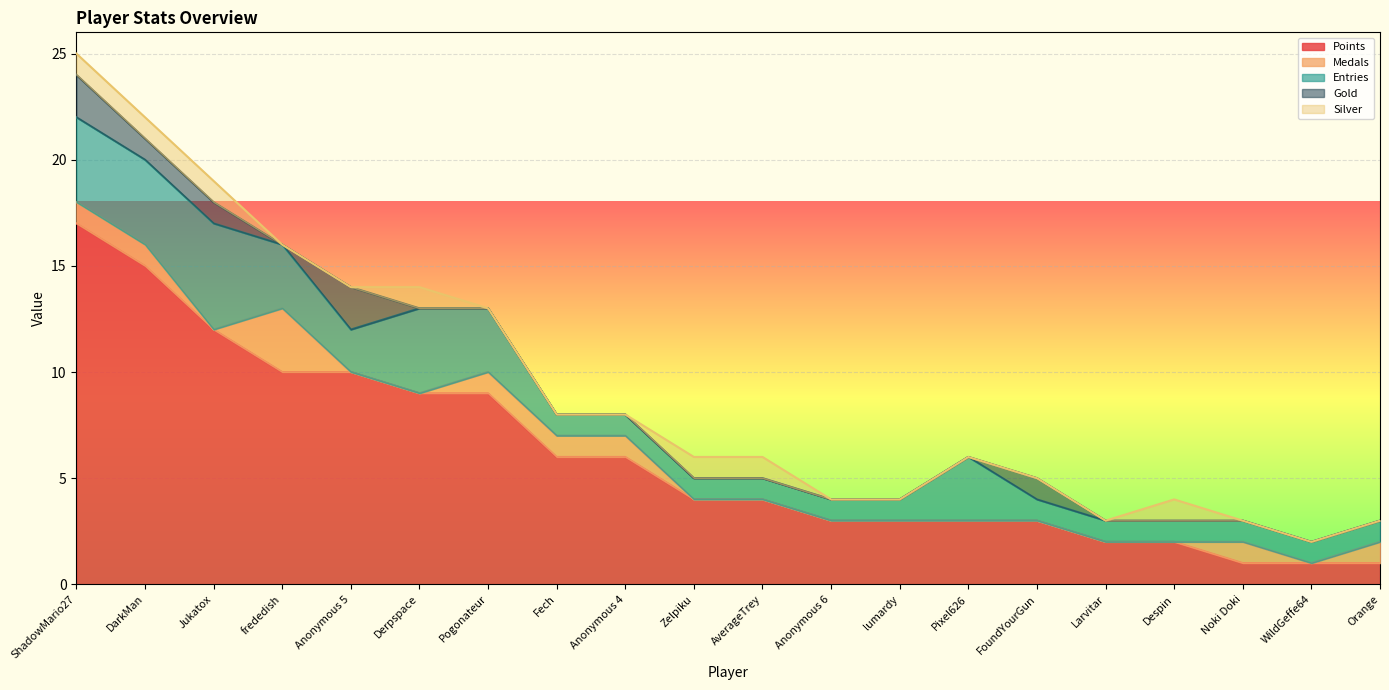

At Zelpiku, list the series in order from largest to smallest.

Points, Entries, Silver, Medals, Gold